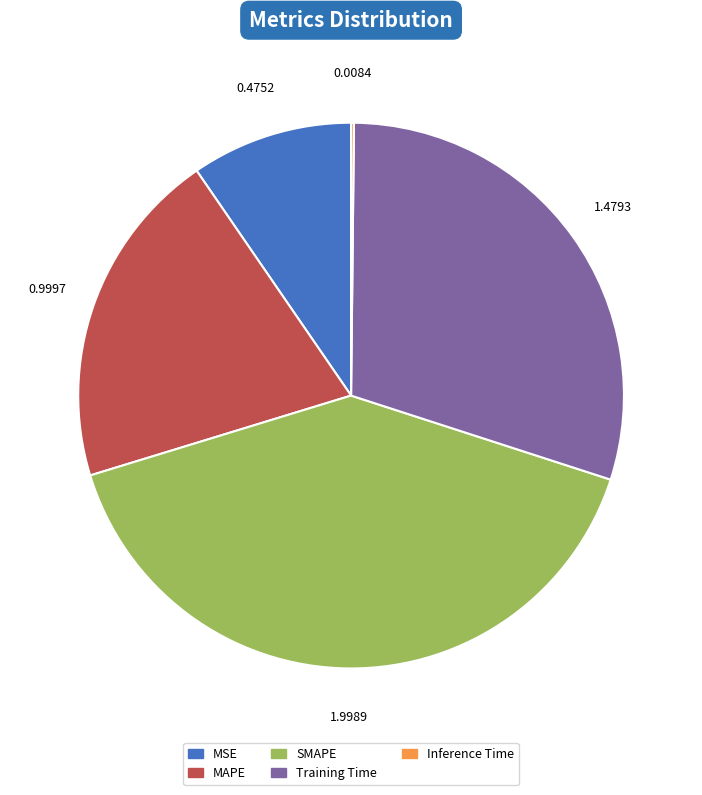

Which slice is the largest?

SMAPE